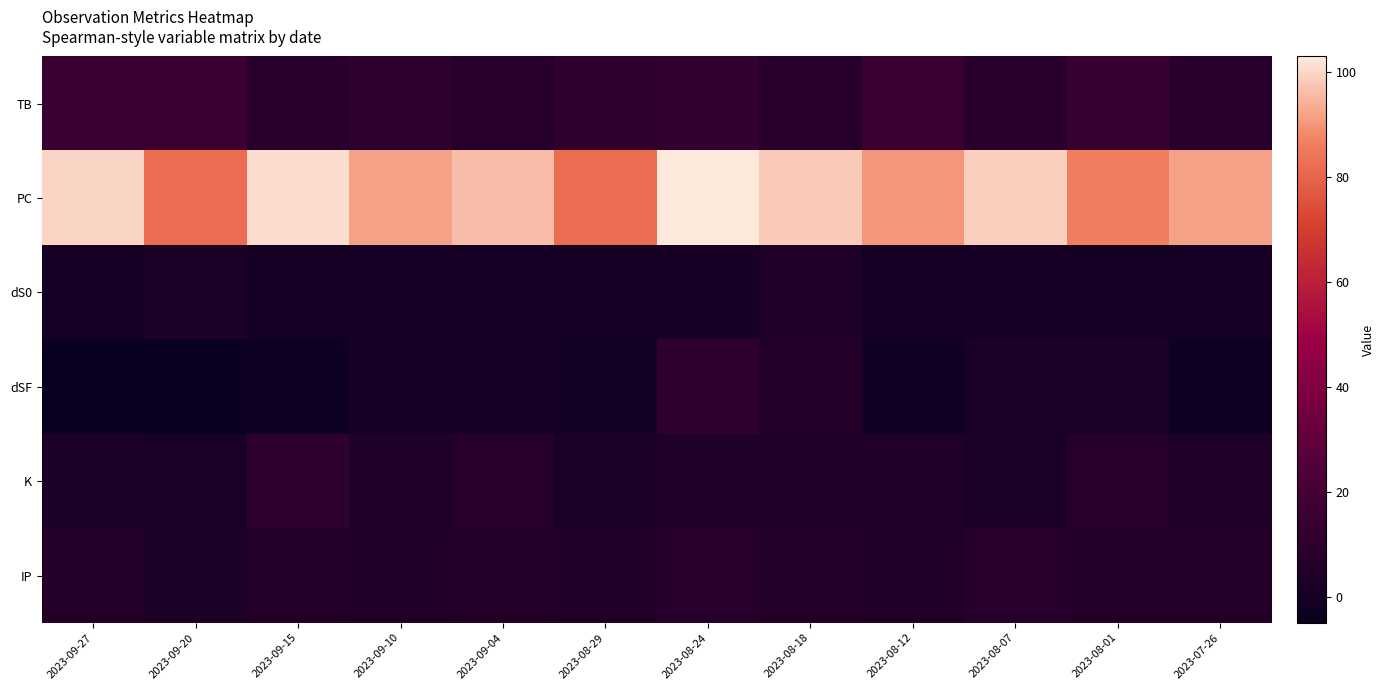

At how many categories does at least one series exceed 53?

12